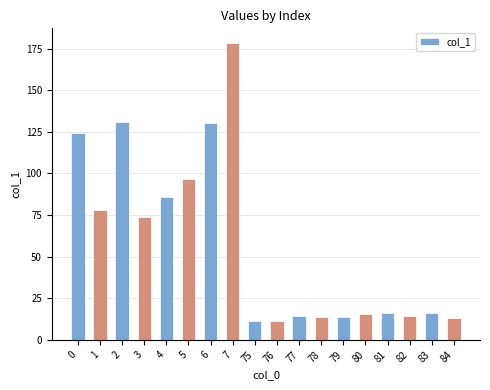

What is the ratio of the value at 5 to the value at 3?

1.3